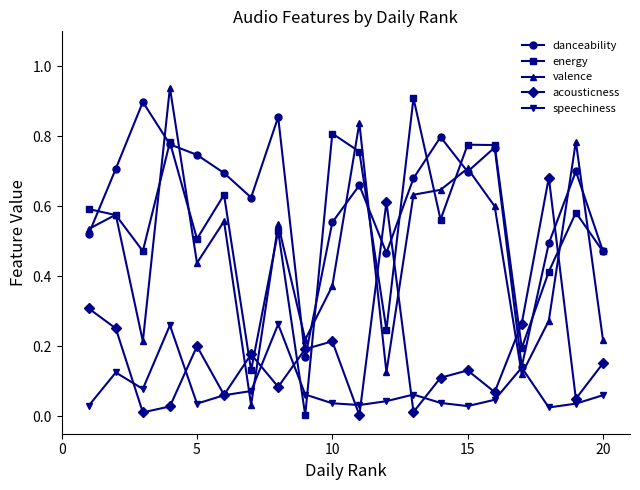

How many times do valence and acousticness cross each other?

6